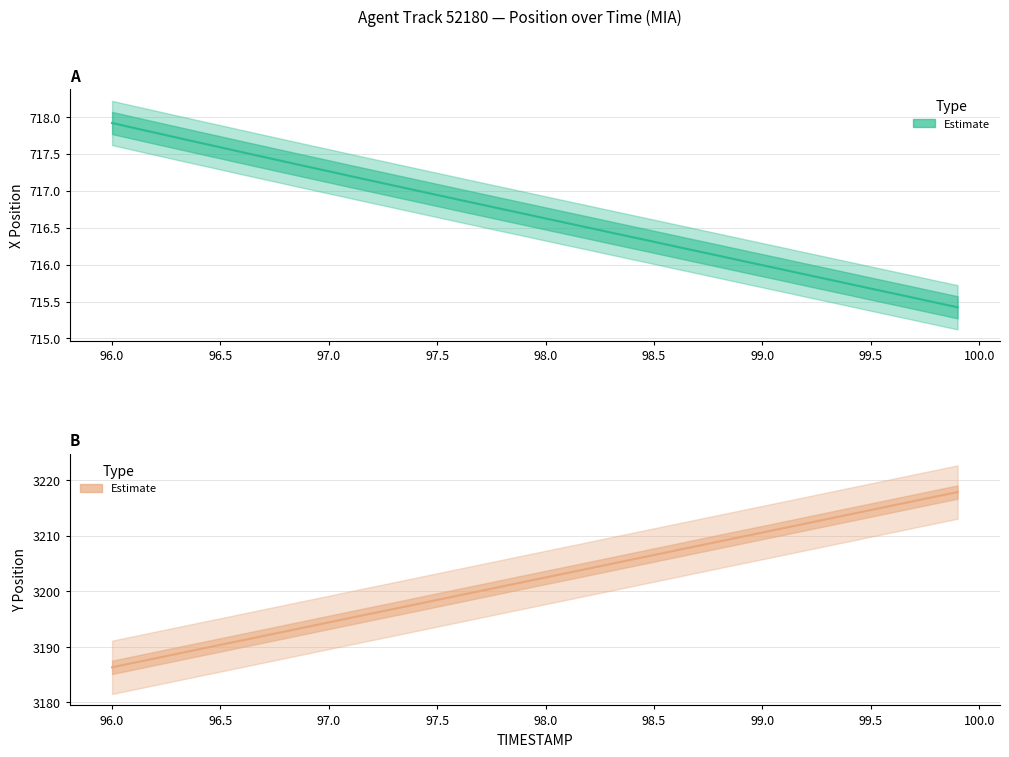

How many data points in Y are less than 3202?

20